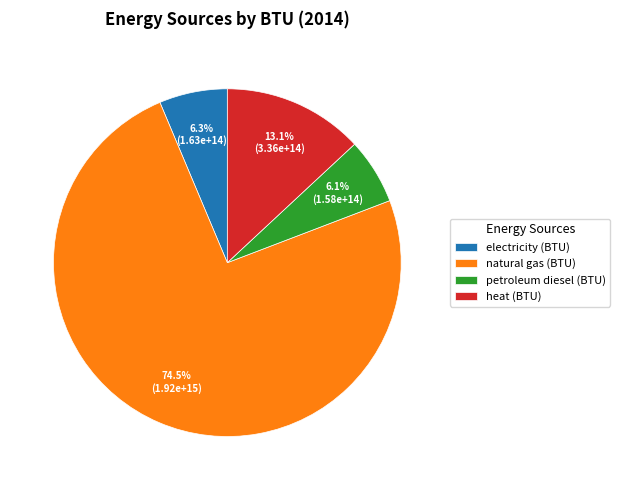

Is heat (BTU) the majority of the pie?

No